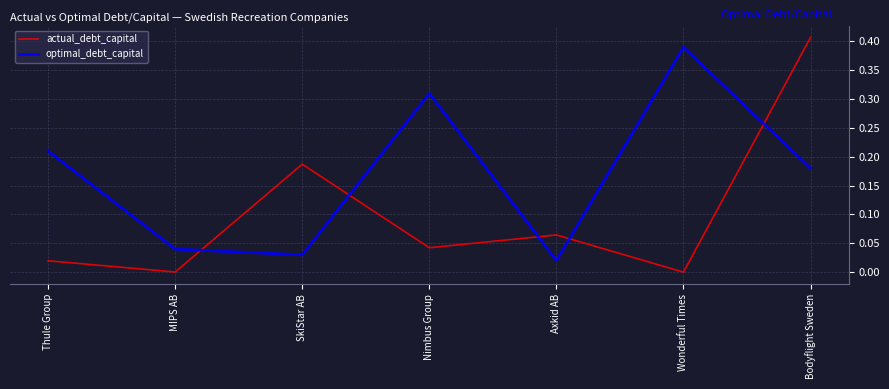

Rank the categories by optimal_debt_capital value from highest to lowest.

Wonderful Times, Nimbus Group, Thule Group, Bodyflight Sweden, MIPS AB, SkiStar AB, Axkid AB